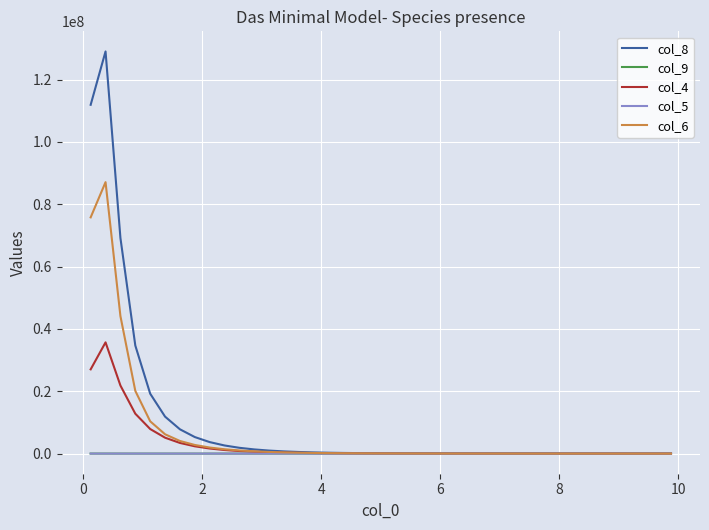

Which series has the widest spread of values?

col_8